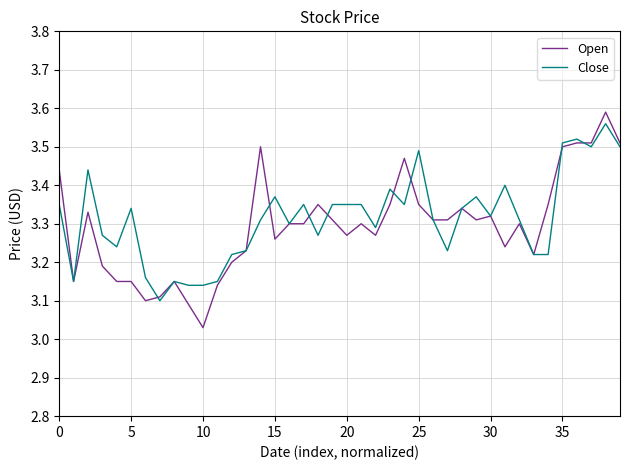

Which series has the largest range (max minus min)?

Open